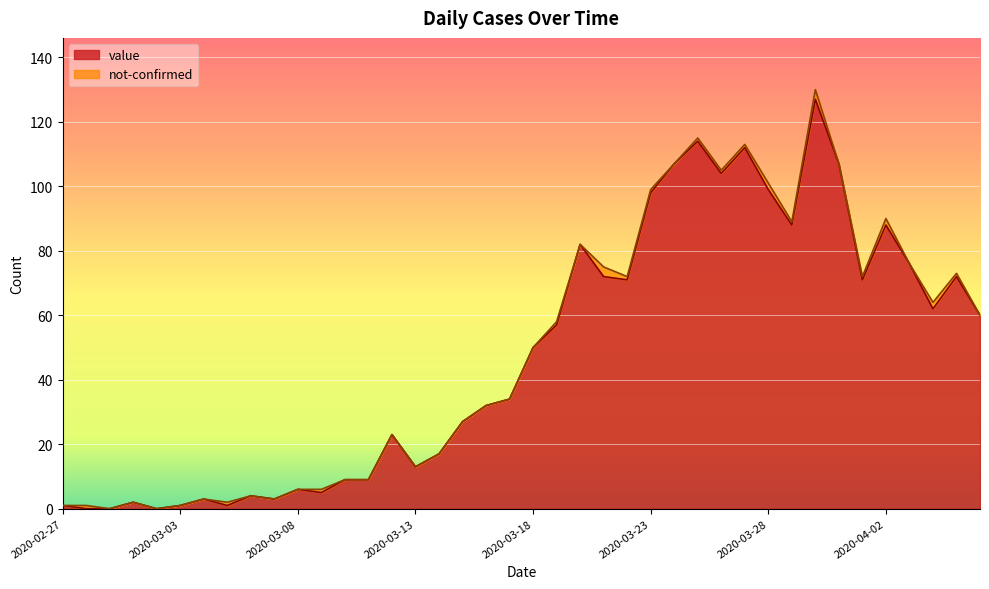

List the labels in order of value, largest first.

2020-03-30, 2020-03-25, 2020-03-27, 2020-03-24, 2020-03-31, 2020-03-26, 2020-03-28, 2020-03-23, 2020-03-29, 2020-04-02, 2020-03-20, 2020-04-03, 2020-03-21, 2020-04-05, 2020-03-22, 2020-04-01, 2020-04-04, 2020-04-06, 2020-03-19, 2020-03-18, 2020-03-17, 2020-03-16, 2020-03-15, 2020-03-12, 2020-03-14, 2020-03-13, 2020-03-10, 2020-03-11, 2020-03-08, 2020-03-09, 2020-03-06, 2020-03-04, 2020-03-07, 2020-03-01, 2020-02-27, 2020-03-03, 2020-03-05, 2020-02-28, 2020-02-29, 2020-03-02